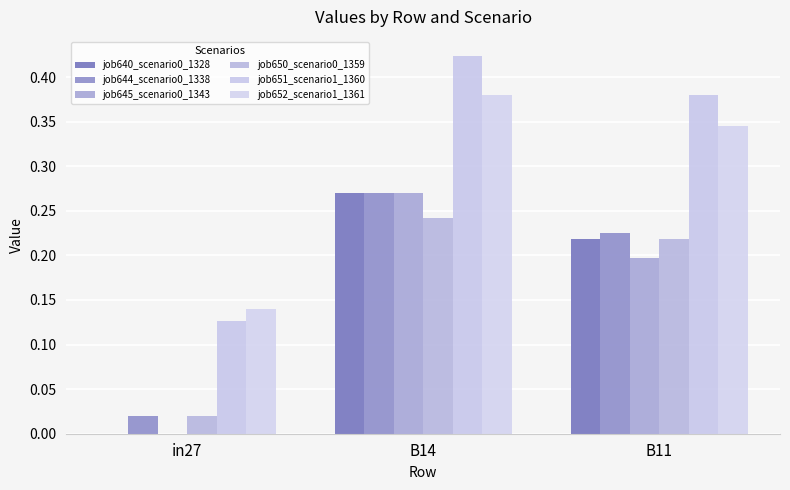

What is the approximate value of job644_scenario0_1338 at B11?

0.2